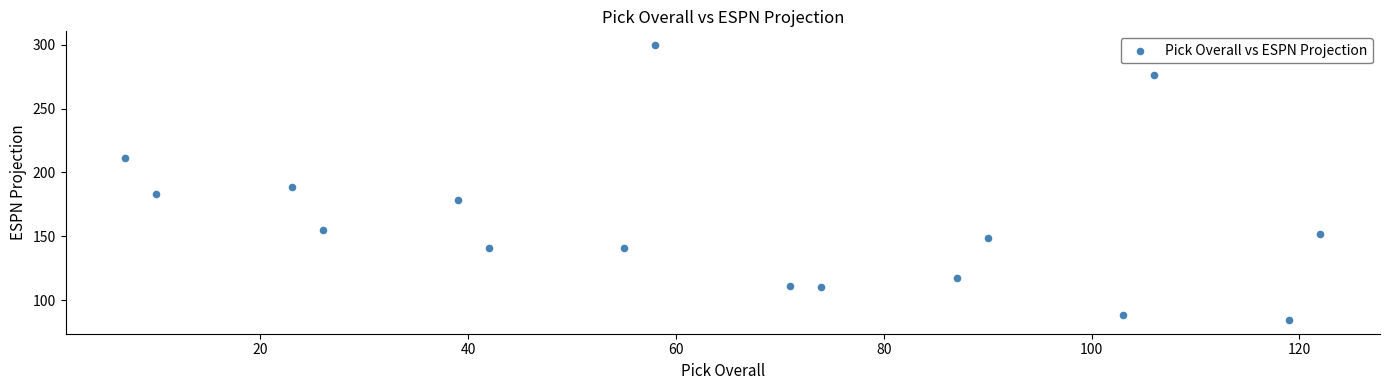

What Y value in the scatter plot is closest to 192?

188.8